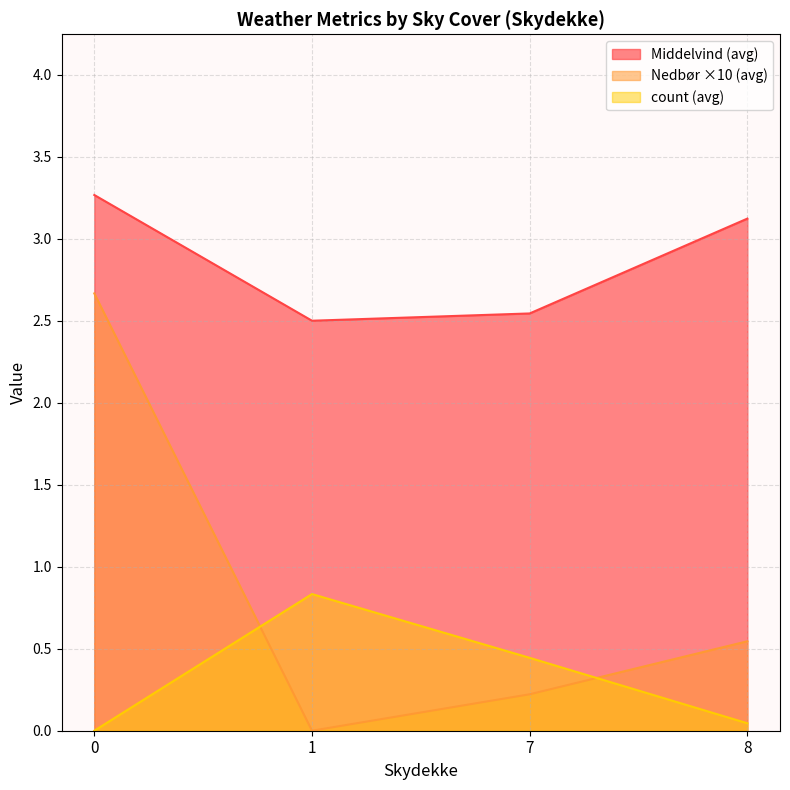

Which series has the largest total across all categories?

Middelvind (avg)